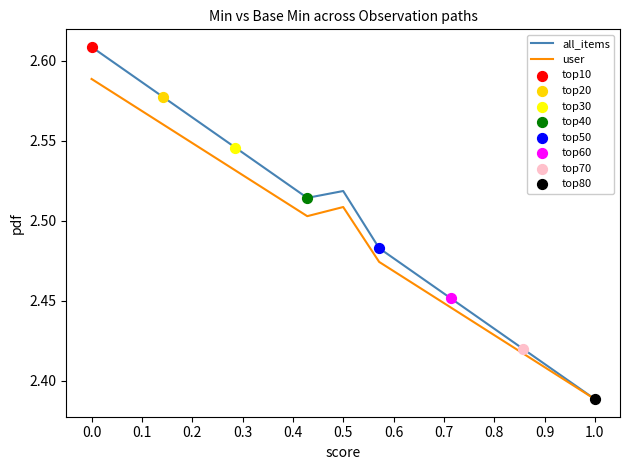

List the series in order of their peak value, highest first.

all_items, user